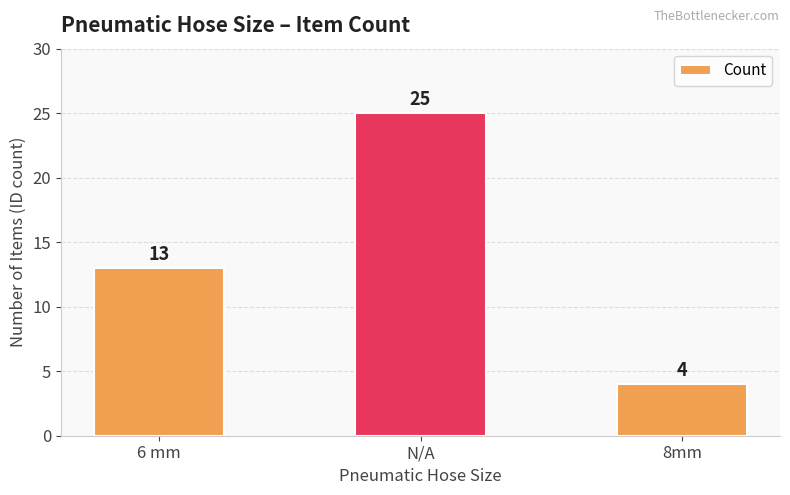

What is the approximate value at 8mm?

4